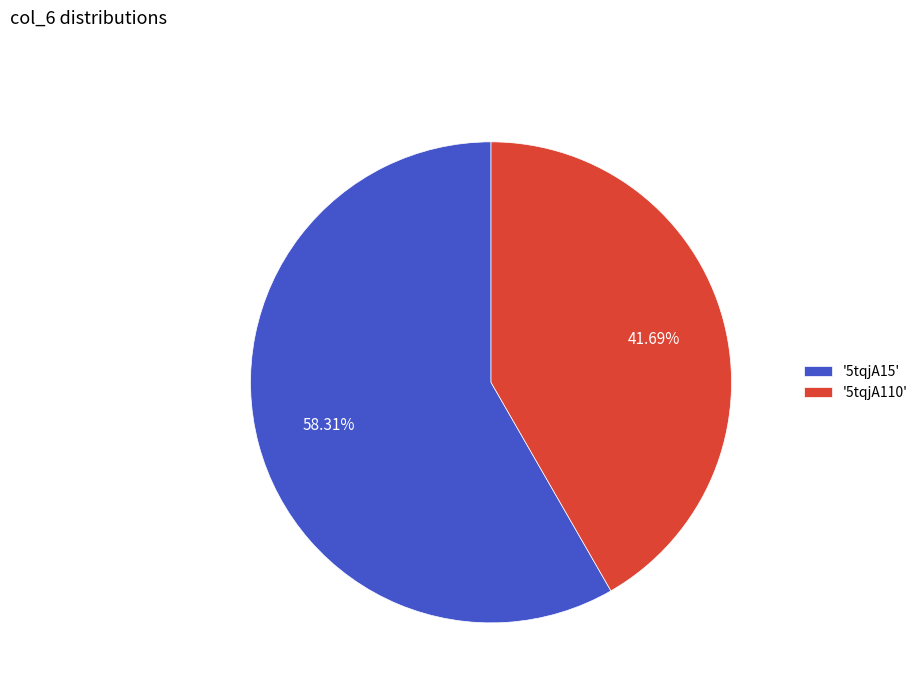

Which slice represents more than half of the pie?

'5tqjA15'